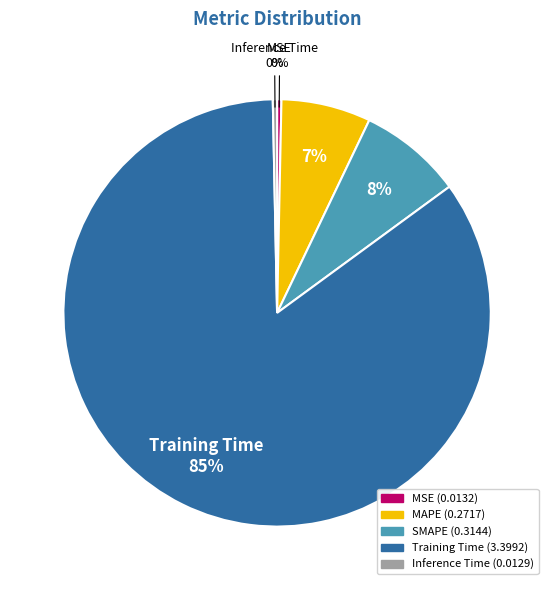

The MAPE slice represents 16% of the pie. True or false?

False